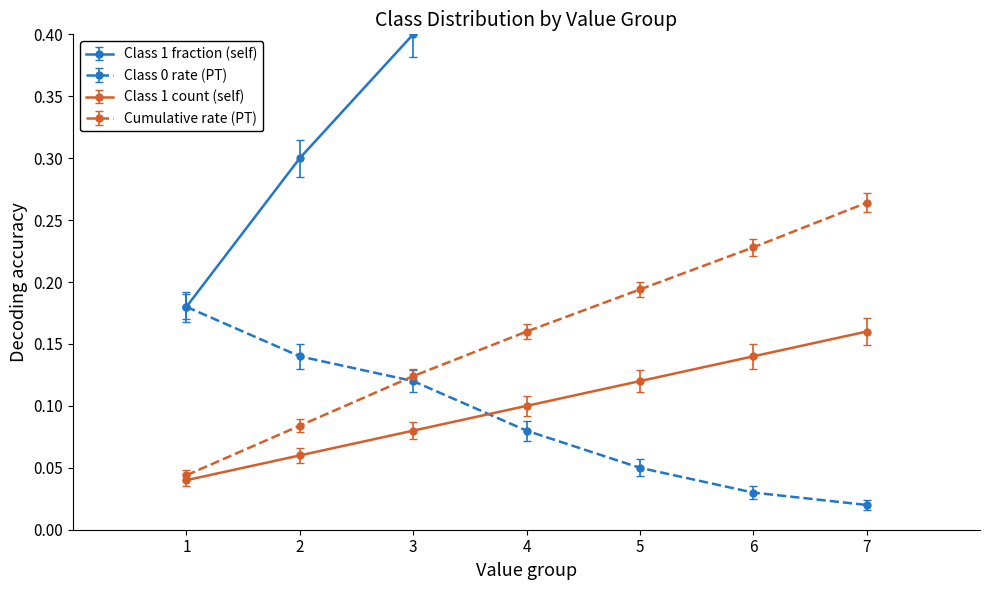

Rank the series at 2 from lowest to highest value.

Class 1 count, Cumulative objects, Class 0 count, Fraction positive